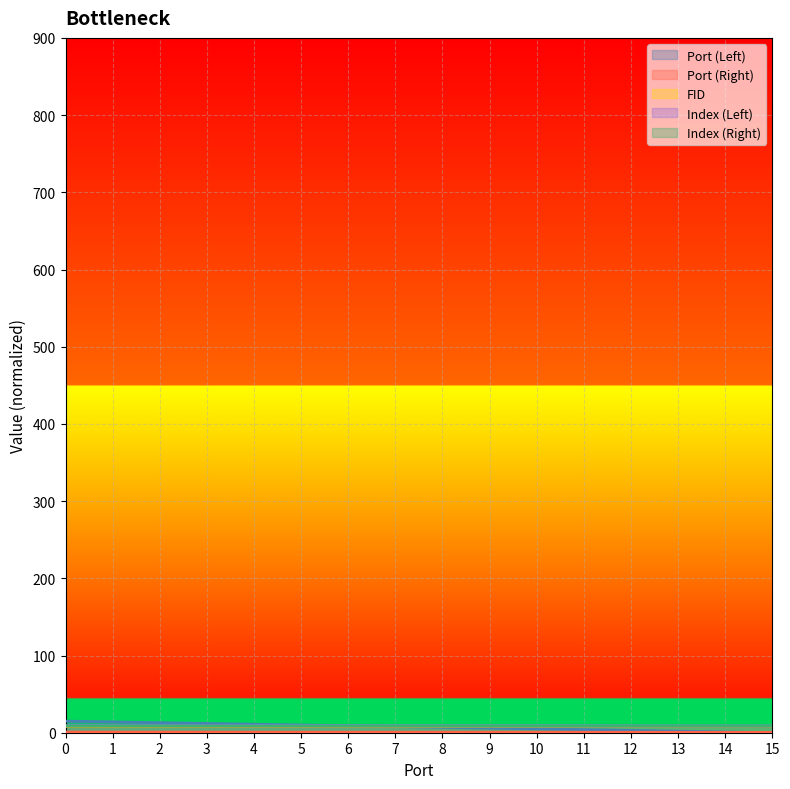

Does the chart display data point markers on the line(s)?

No